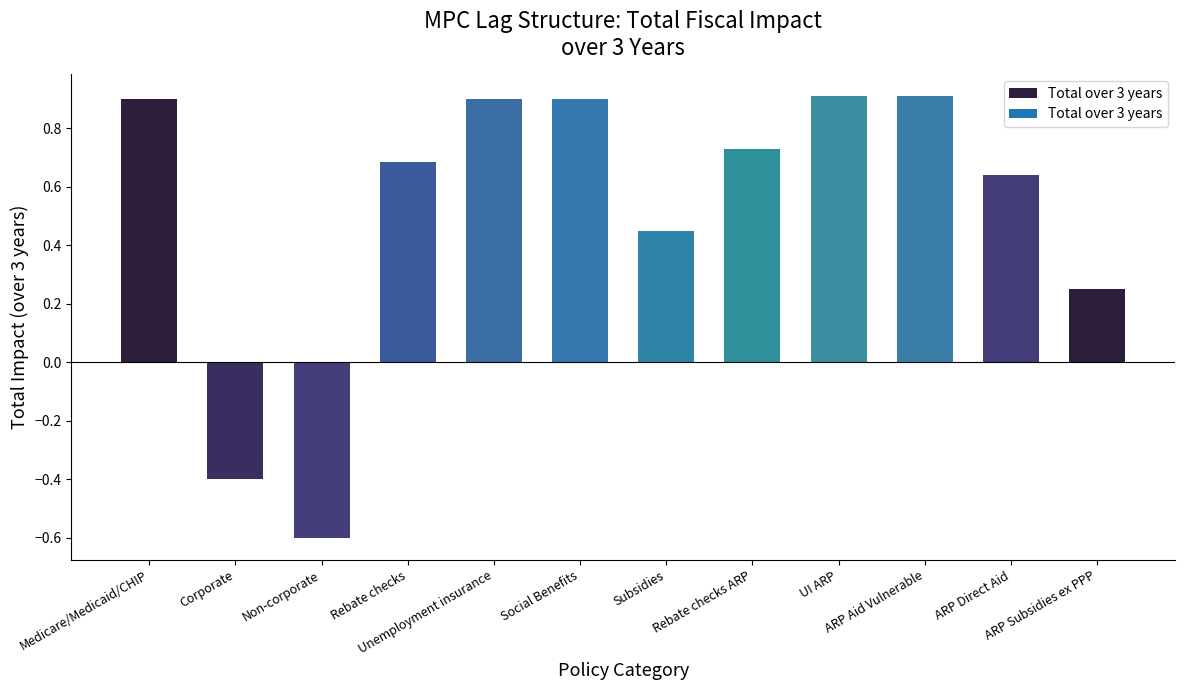

What is the smallest value displayed?

-0.6